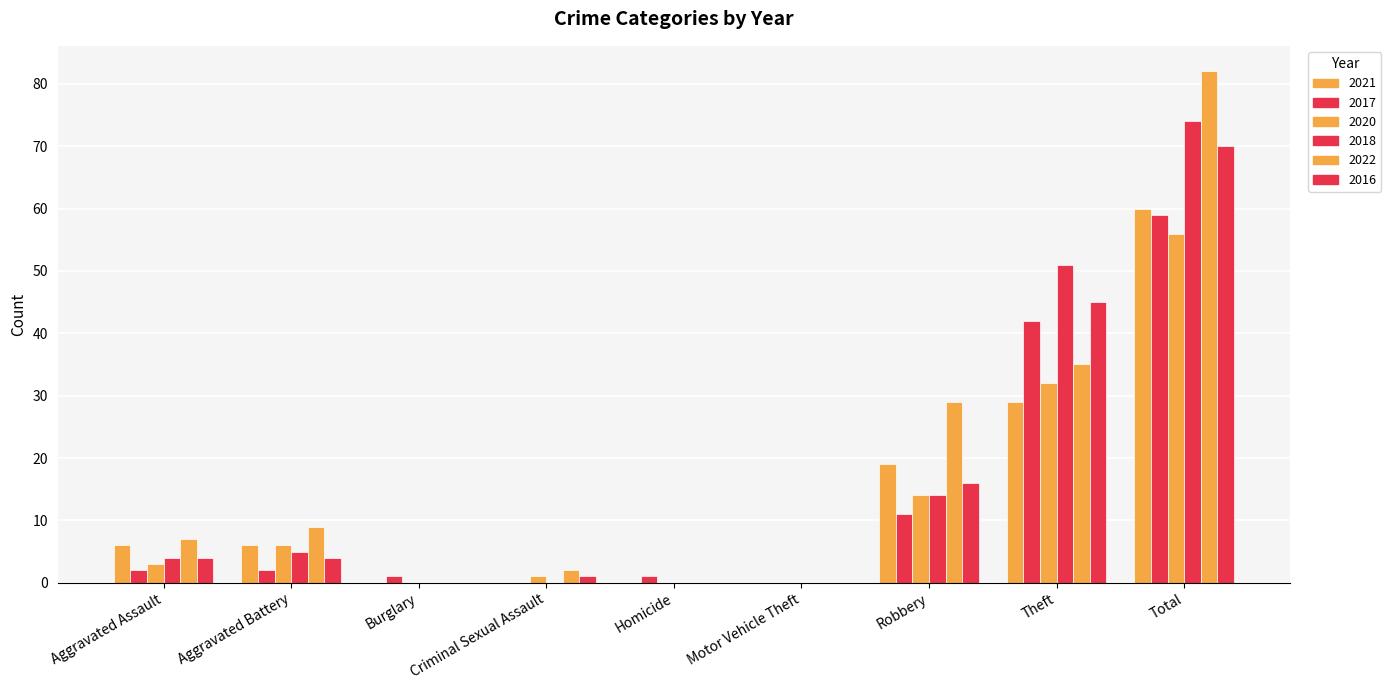

Count the number of data series in this chart.

6